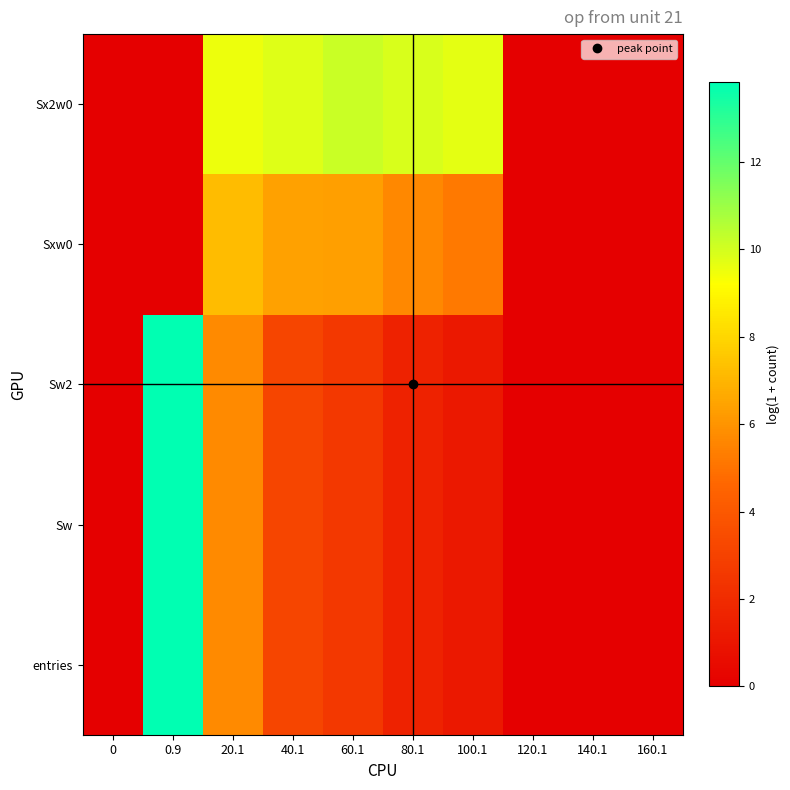

What is the difference between the highest and lowest values at 20.1?

3.8